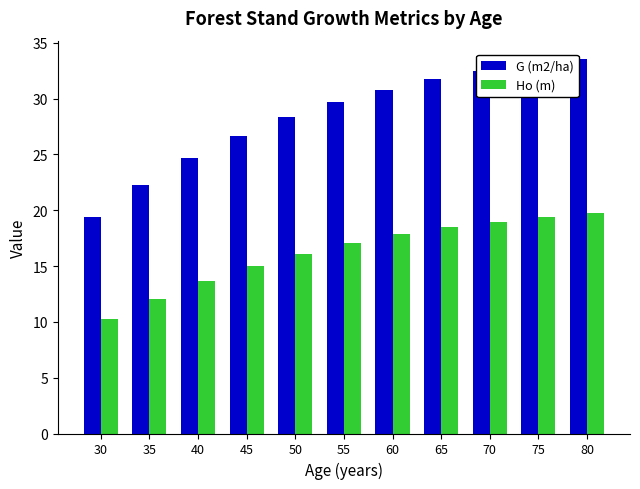

Which series has the widest spread of values?

G (m2/ha)